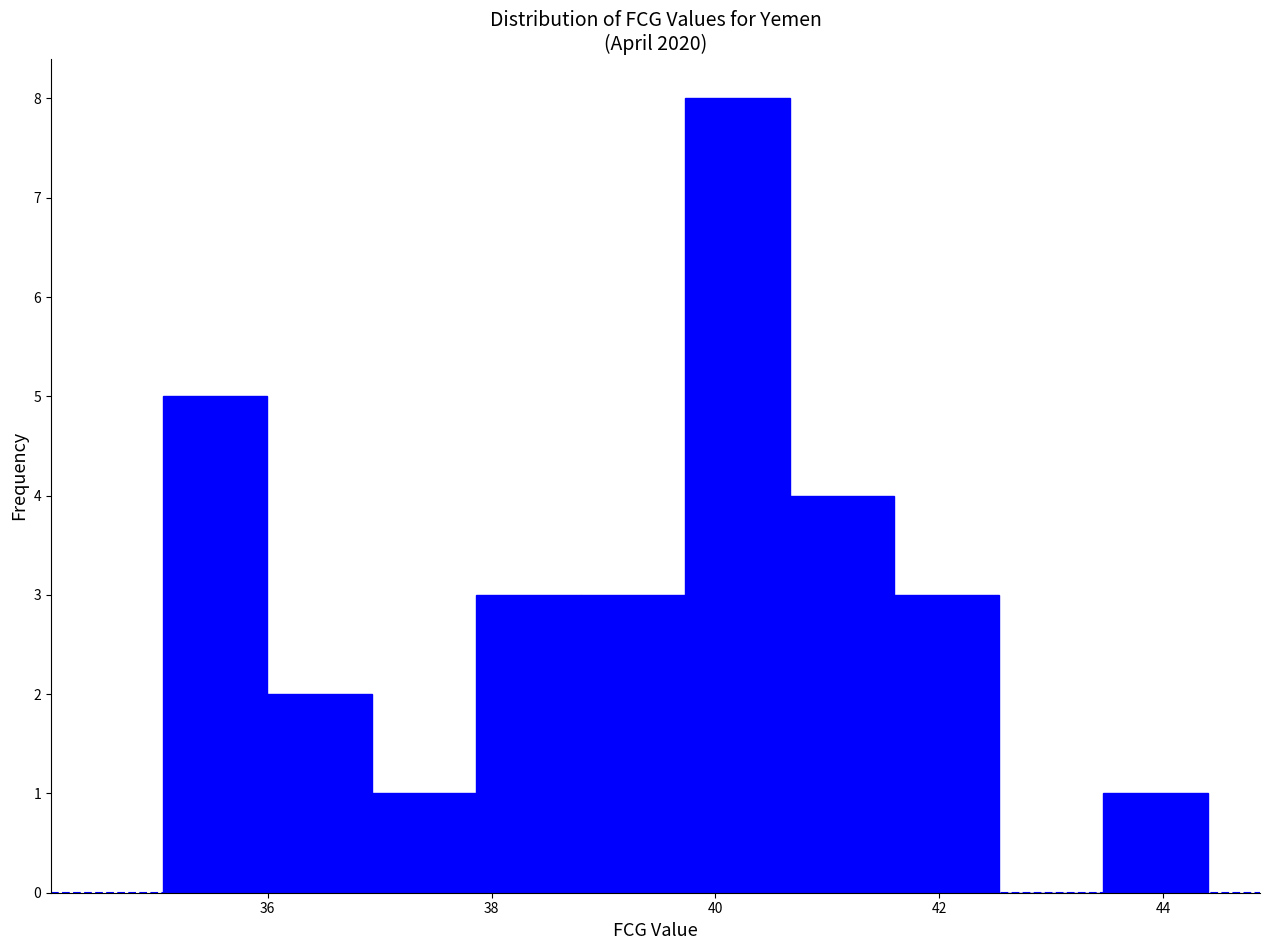

What is the height of the bar covering 40.6 to 41.6 on the x-axis? Neither the bar edges nor the heights are printed on the chart, so give them approximately, as read against the axes.

4